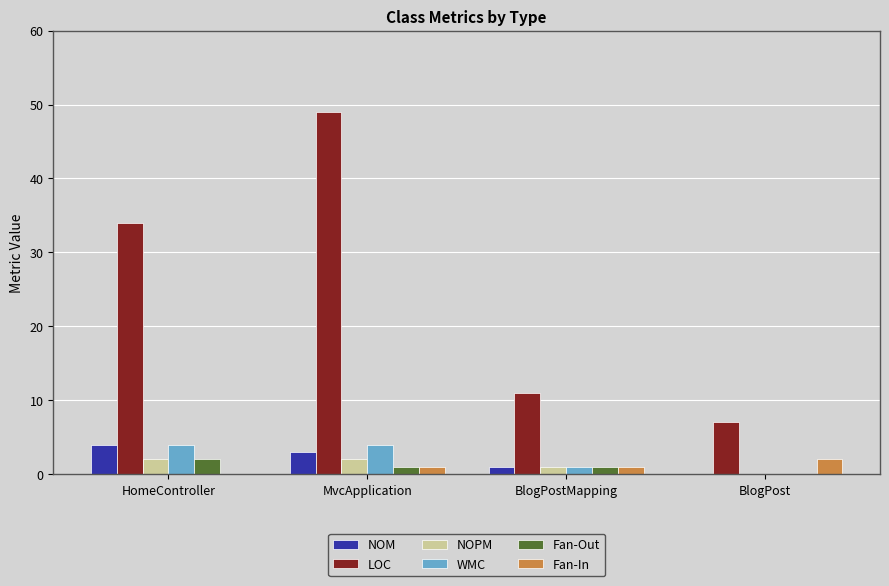

The NOM series shows -2 at BlogPost. True or false?

False